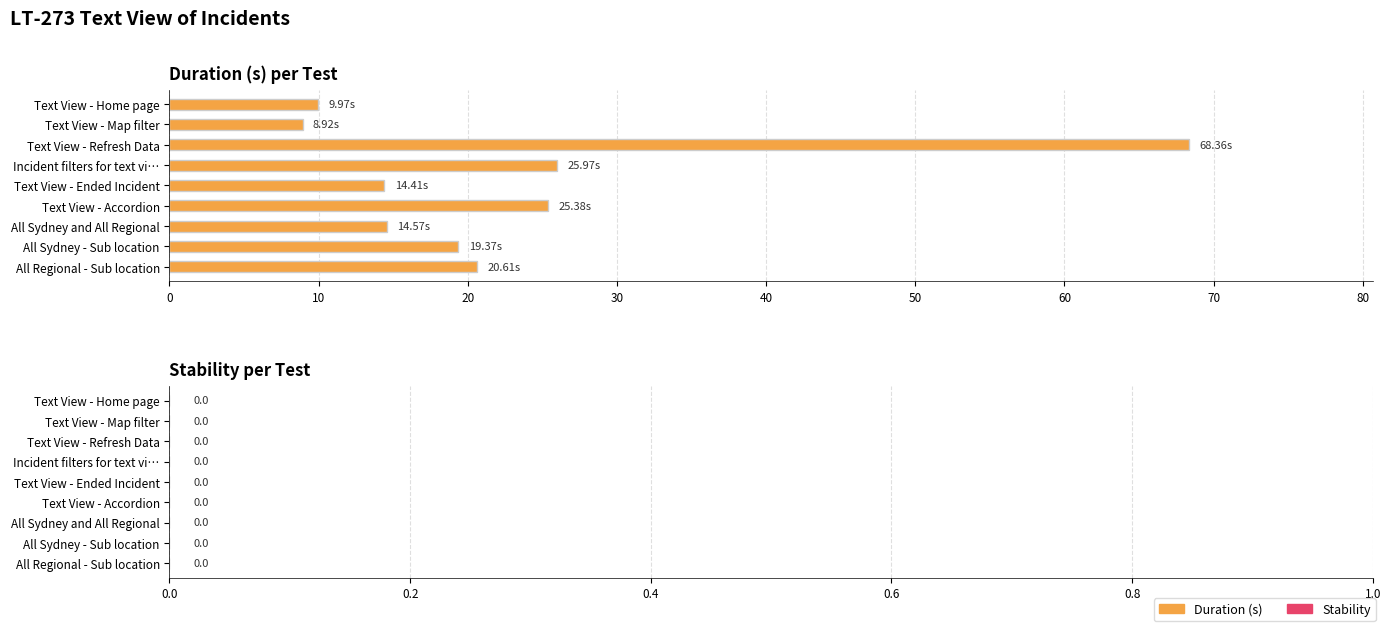

Which label corresponds to the largest value in the chart?

Text View - Refresh Data